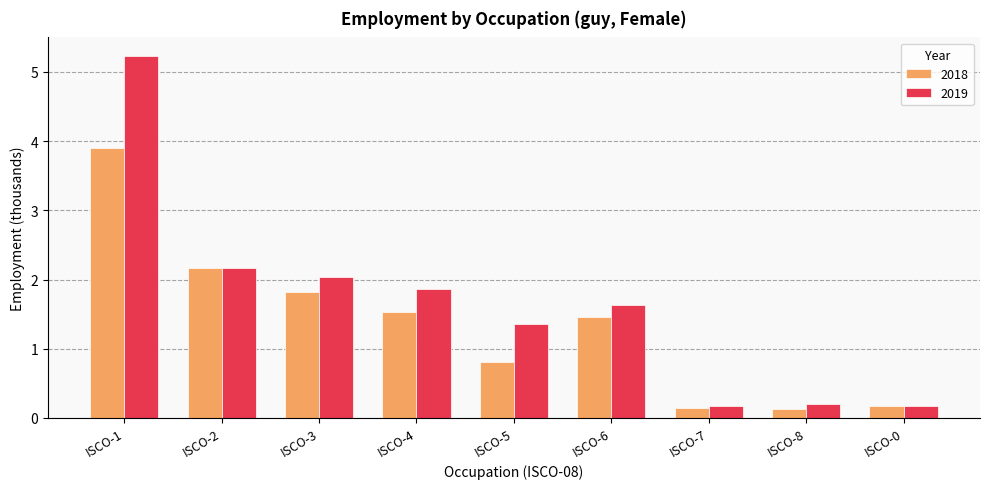

How many groups of bars are there?

9